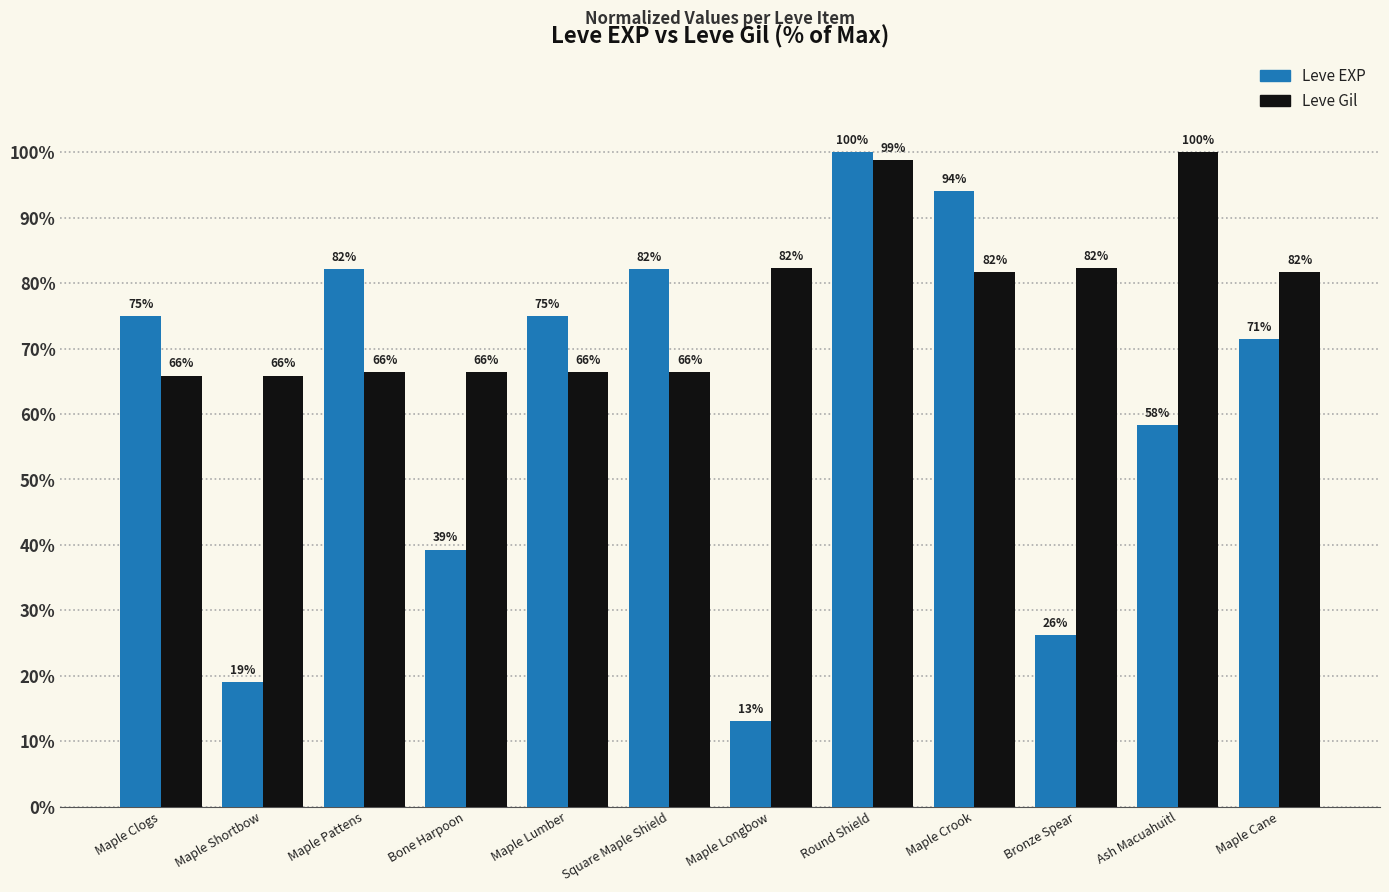

What is the average value of the Leve Gil series?

77.1